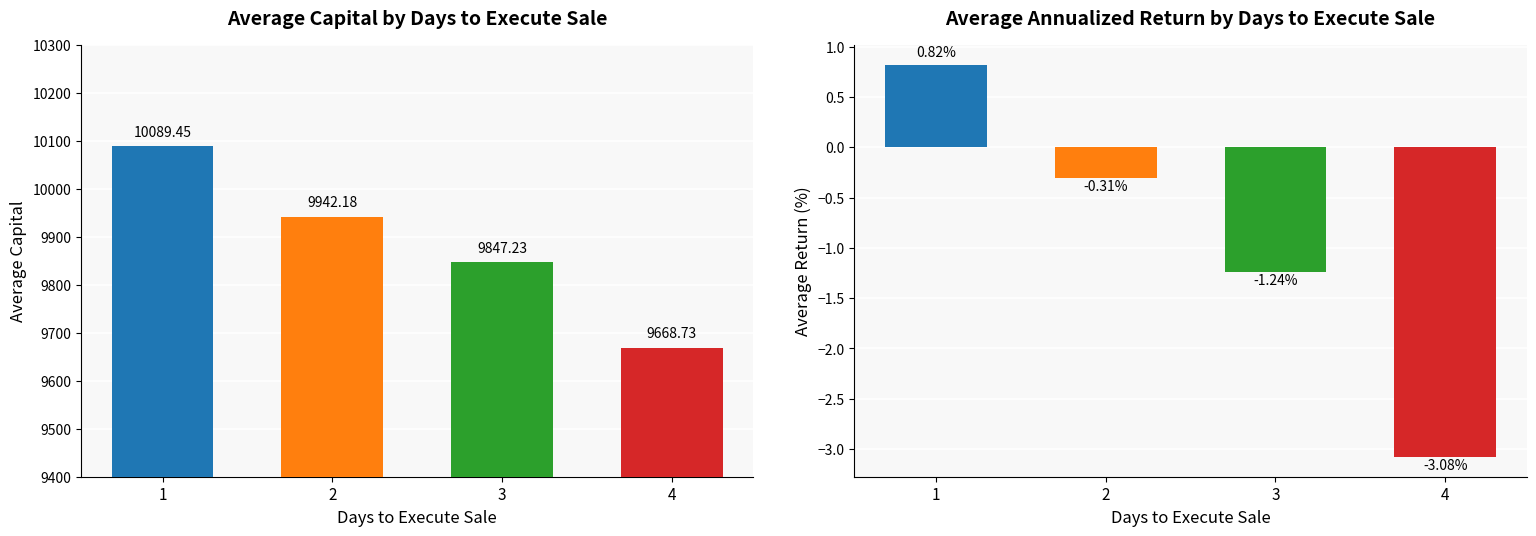

What value does the avg_rentabilidad series have at 2?

-0.3